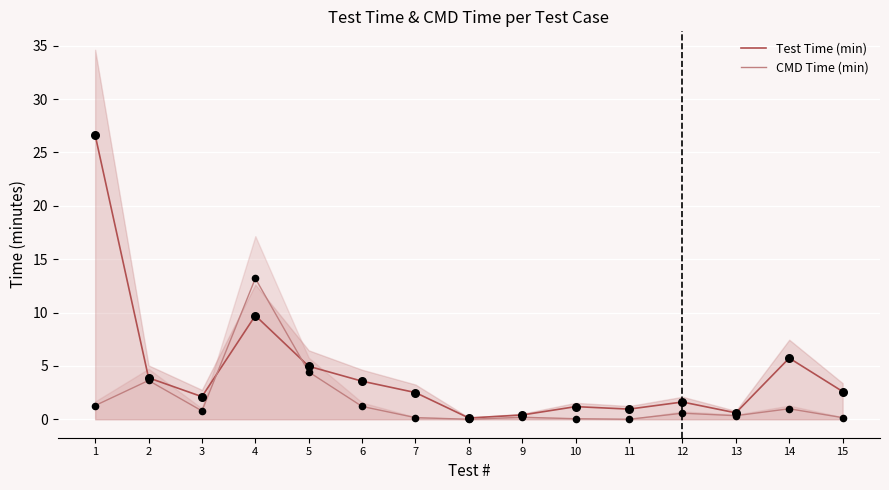

What is the total value across all series at 9?

0.6